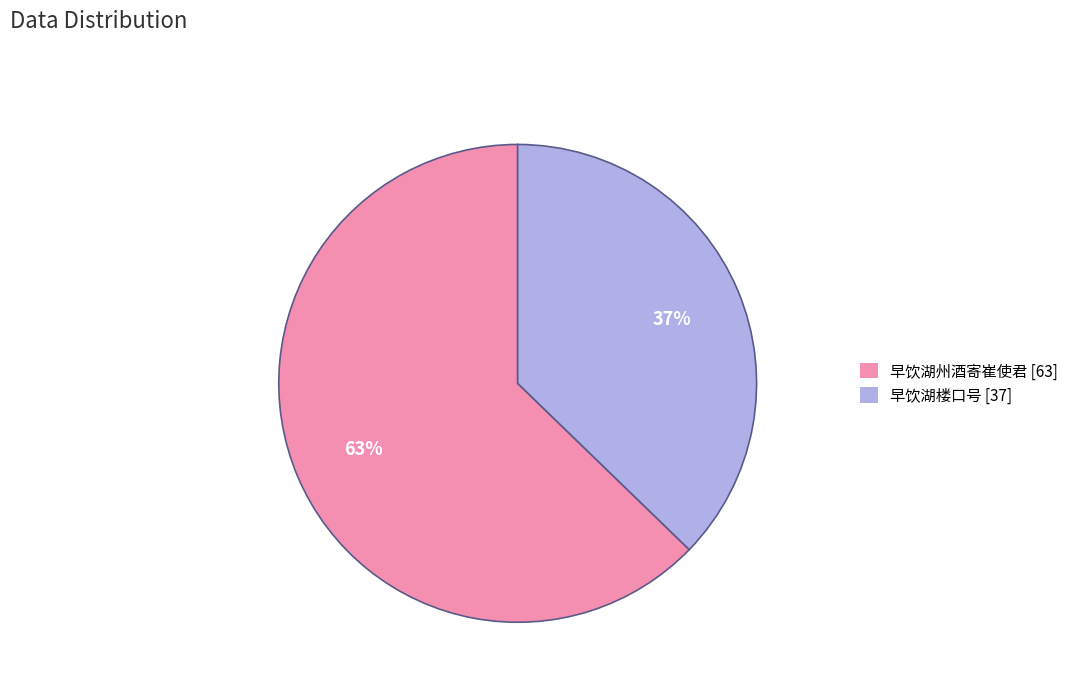

How many slices are in this pie chart?

2